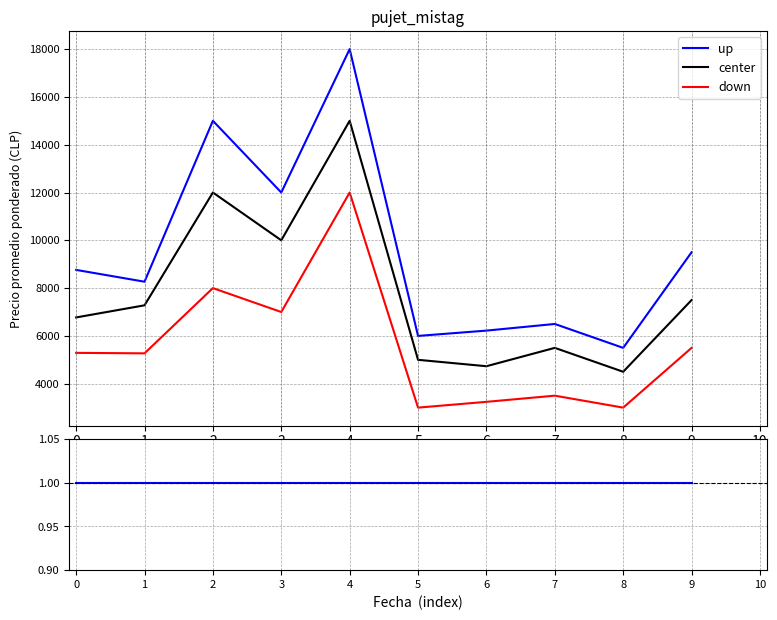

True or false: up and center intersect in this chart.

False